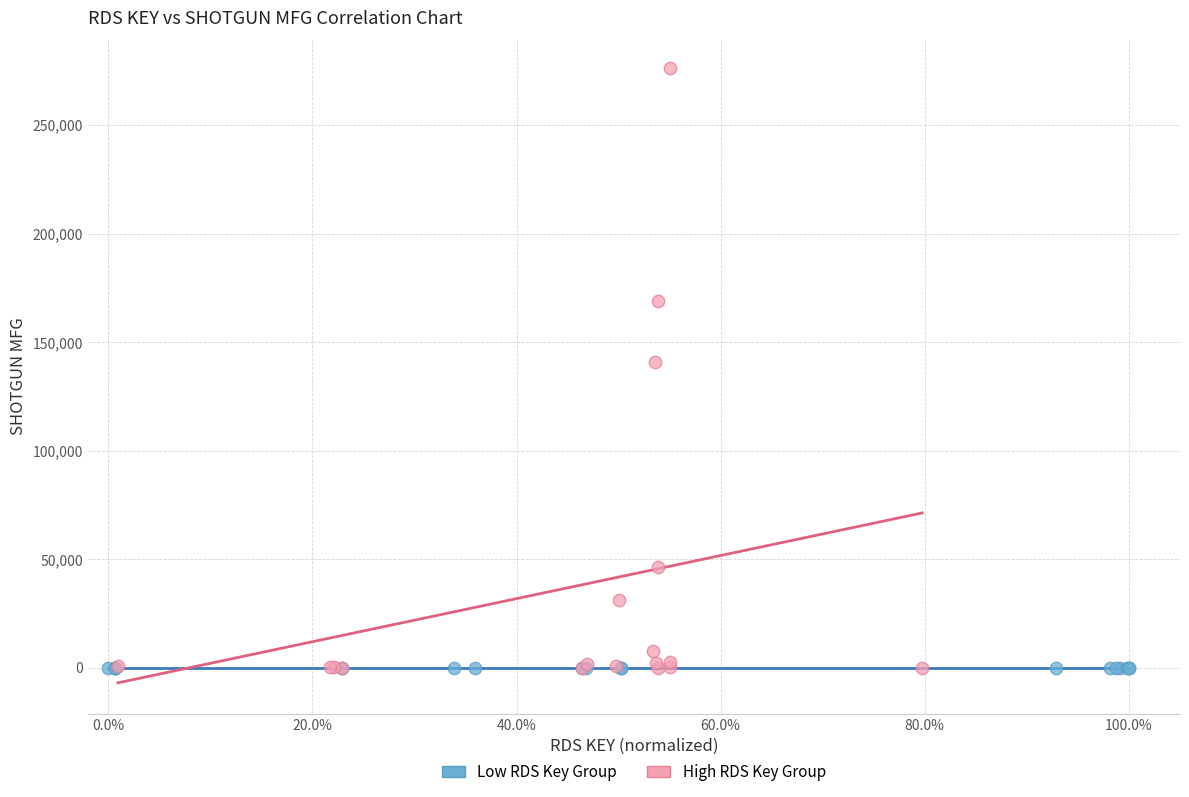

Which series contains the highest Y value?

High RDS Key Group